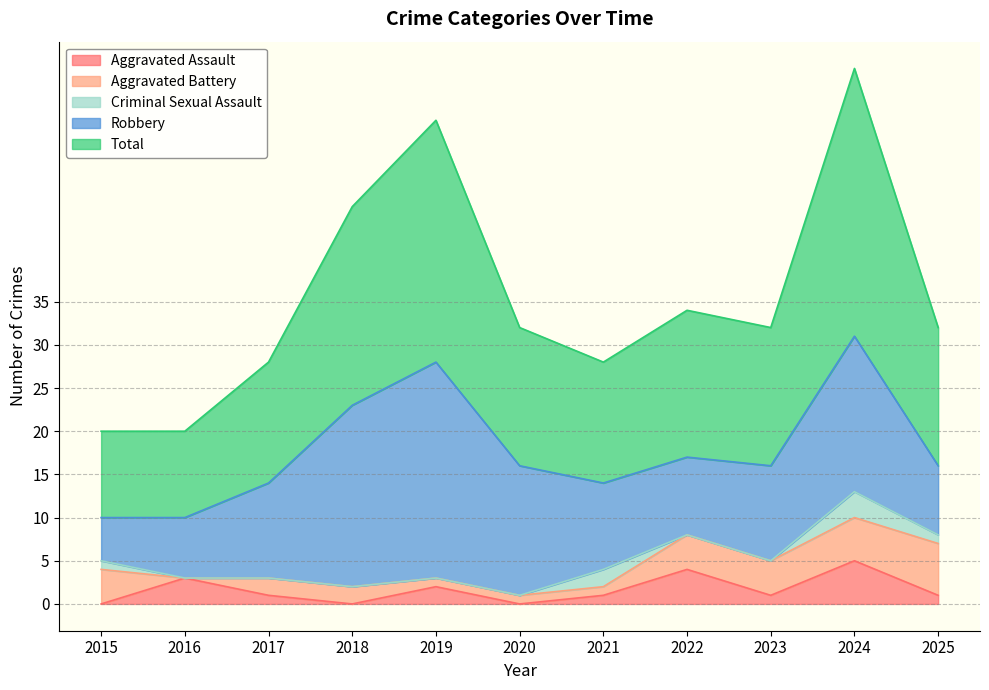

Where is the first local maximum for Aggravated Assault?

2016